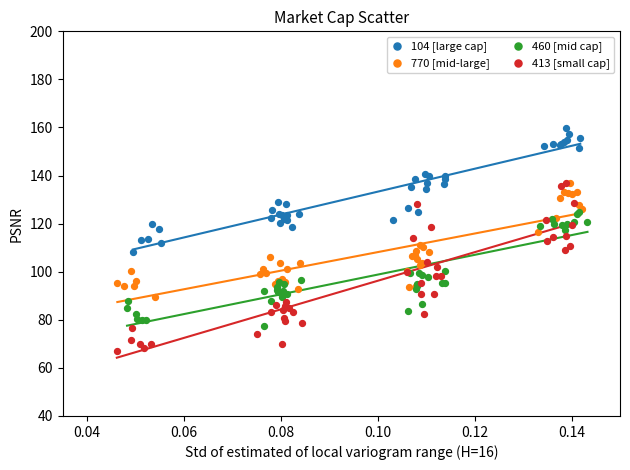

Which series reaches the maximum Y coordinate?

104 [large cap]